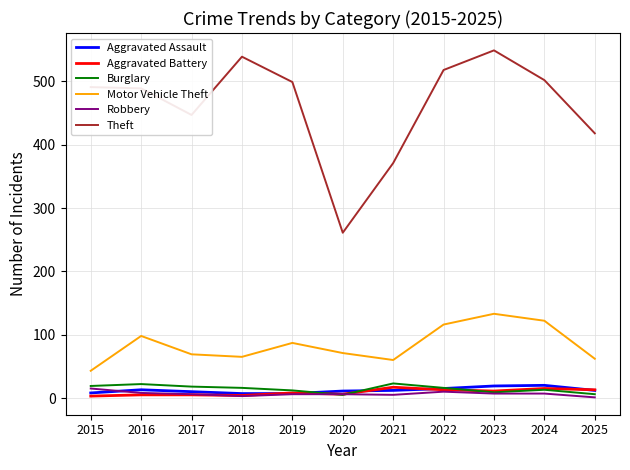

Is this an area chart (filled region under the line)?

No